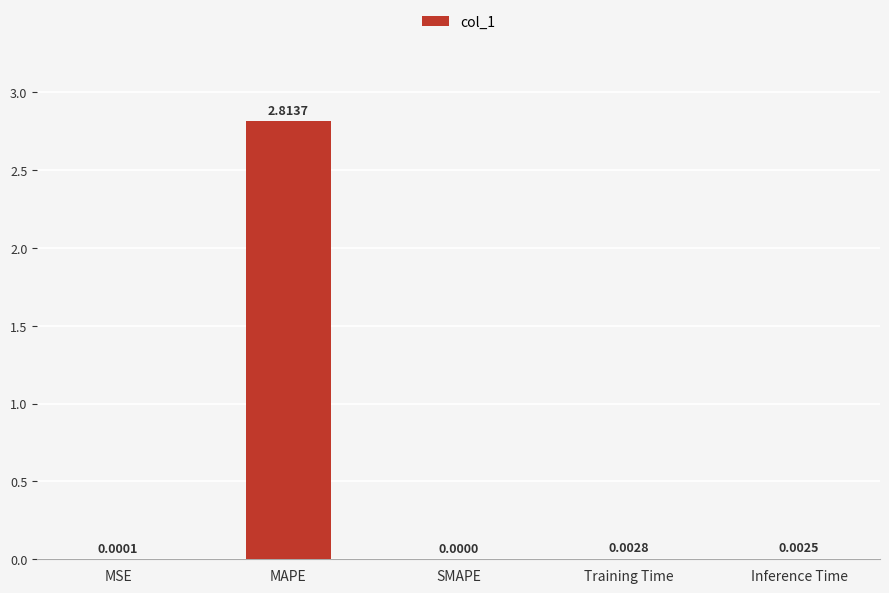

What is the average value?

0.6